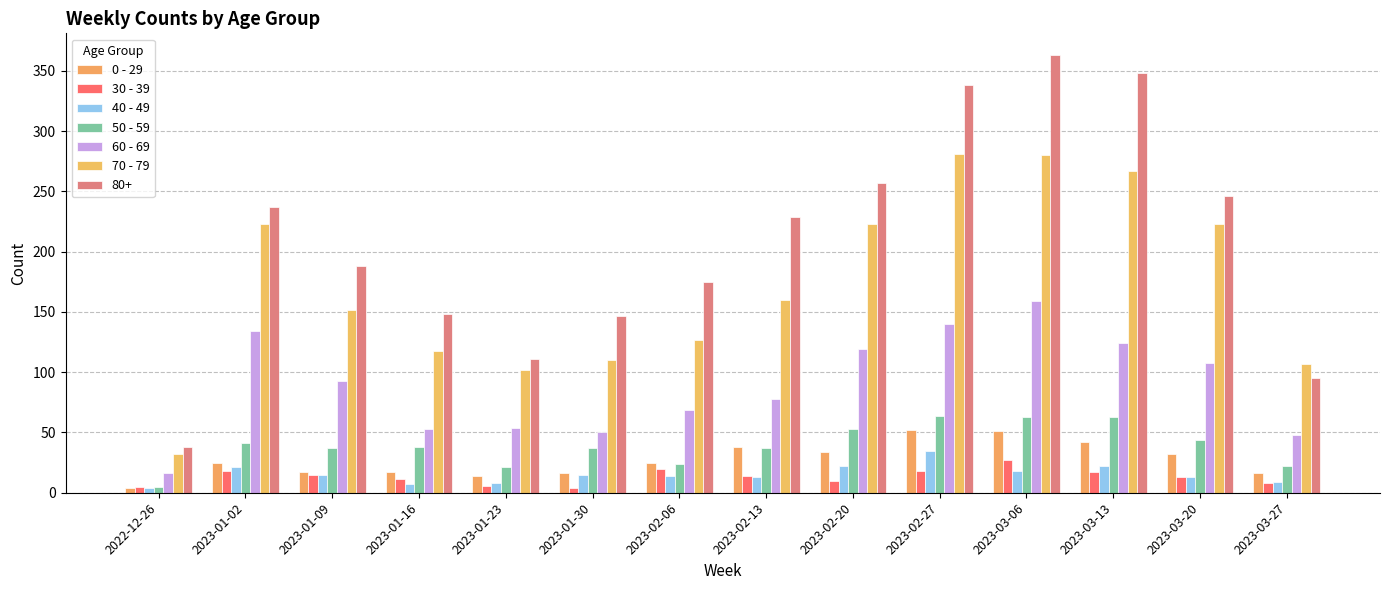

Rank the series by their maximum value, from highest to lowest.

80+, 70 - 79, 60 - 69, 50 - 59, 0 - 29, 40 - 49, 30 - 39